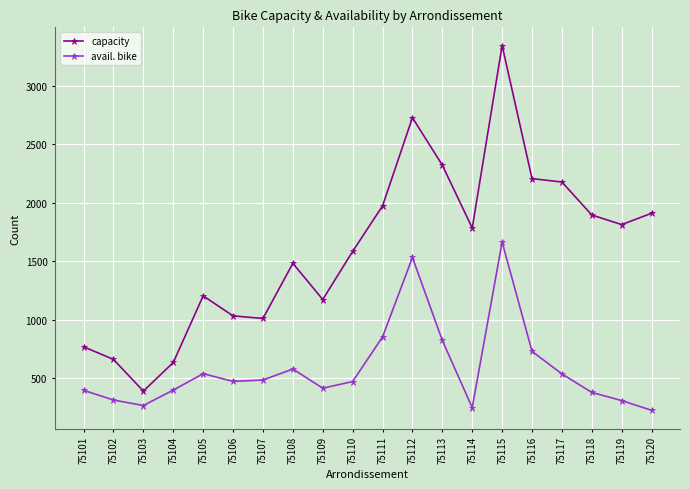

Where is the first local maximum for capacity?

75105